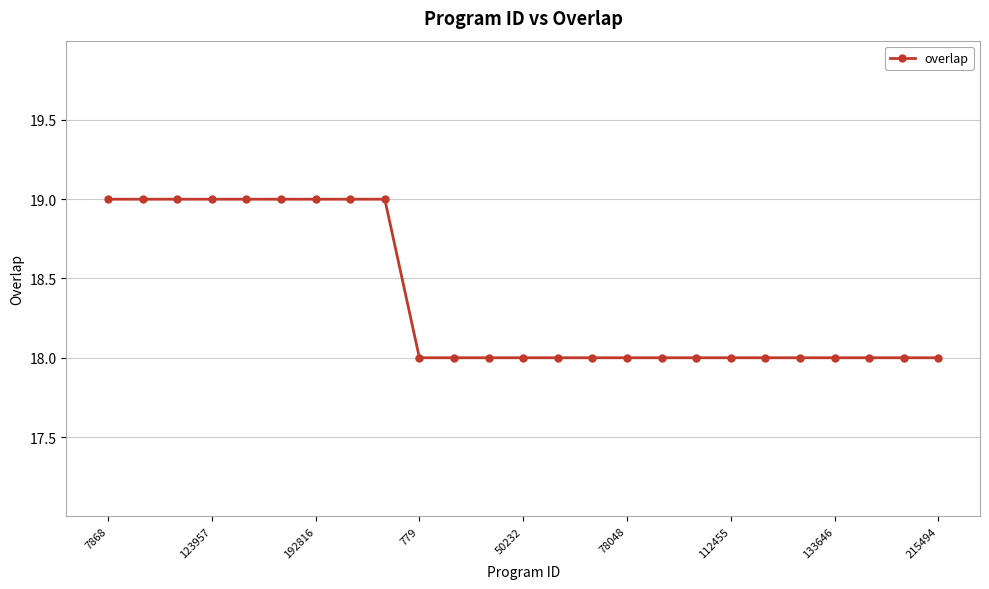

What is the value of the 13th point from the left?

18